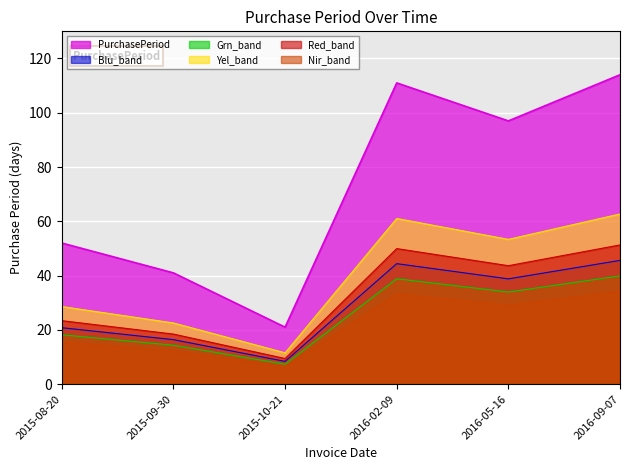

What is the label of the 1st point from the right?

2016-09-07